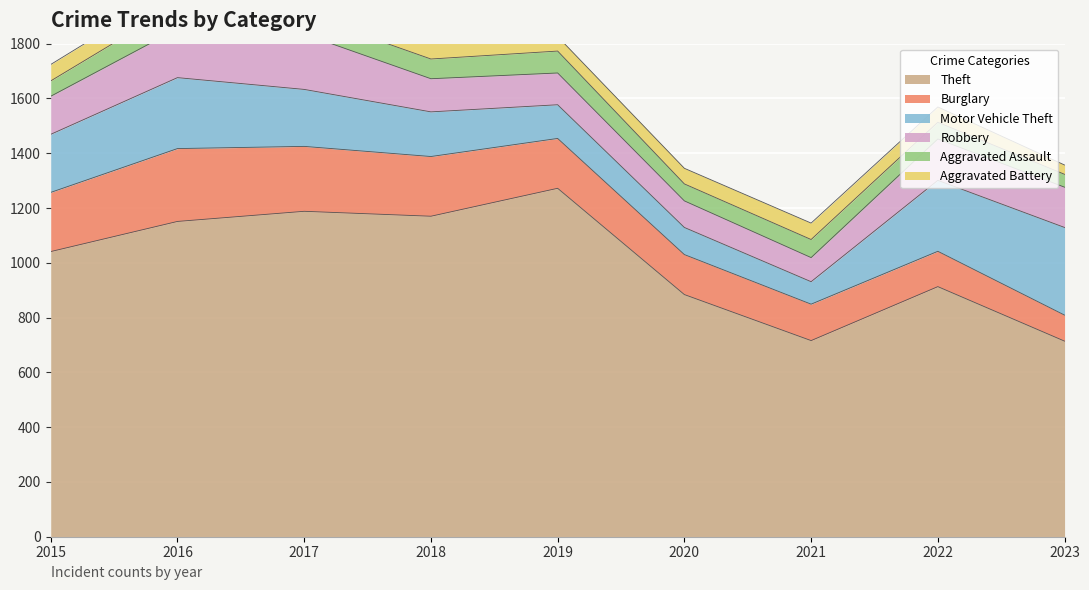

Reading right to left, extract all data points from this chart.

Theft: 714	913	716	884	1272	1170	1188	1151	1041
Burglary: 95	129	133	146	182	218	237	266	216
Motor Vehicle Theft: 320	259	82	99	123	163	208	259	212
Robbery: 147	151	88	97	116	121	202	178	139
Aggravated Assault: 47	61	66	62	80	72	72	88	56
Aggravated Battery: 34	56	60	57	53	86	71	66	60